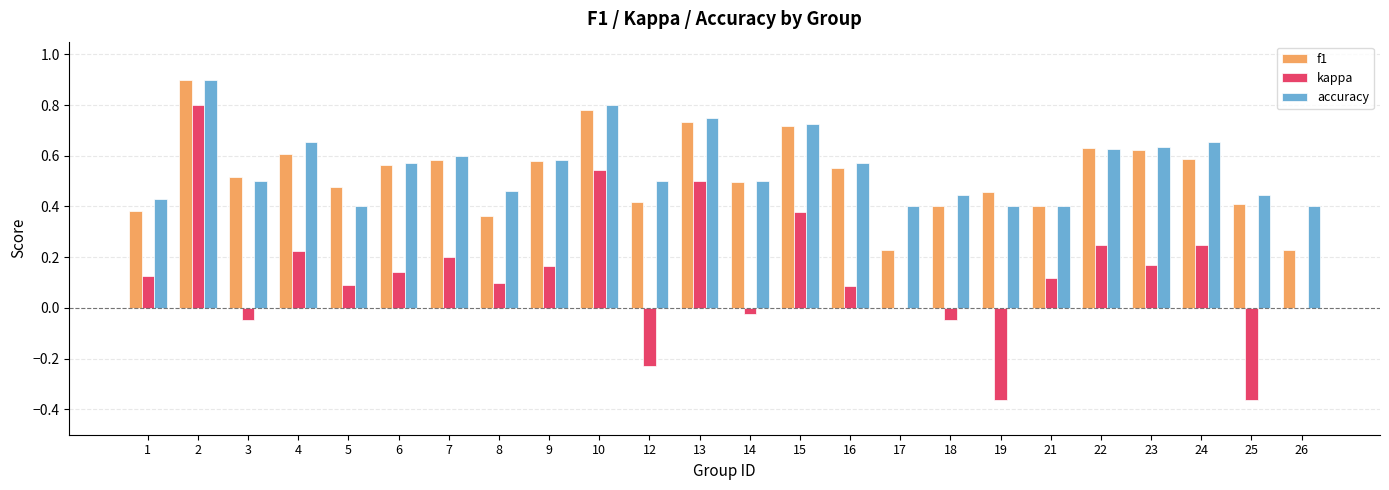

What is the total value across all series at 6?

1.3